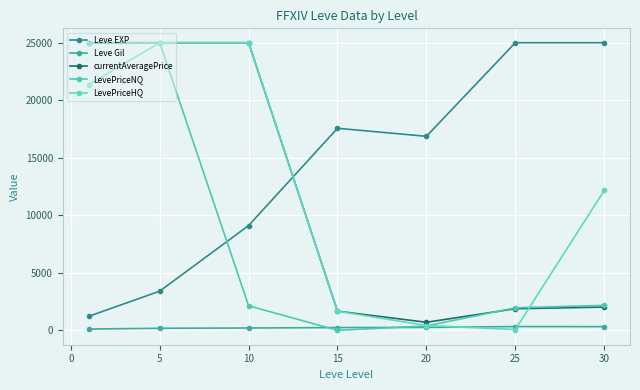

Which series has the largest total across all categories?

Leve EXP